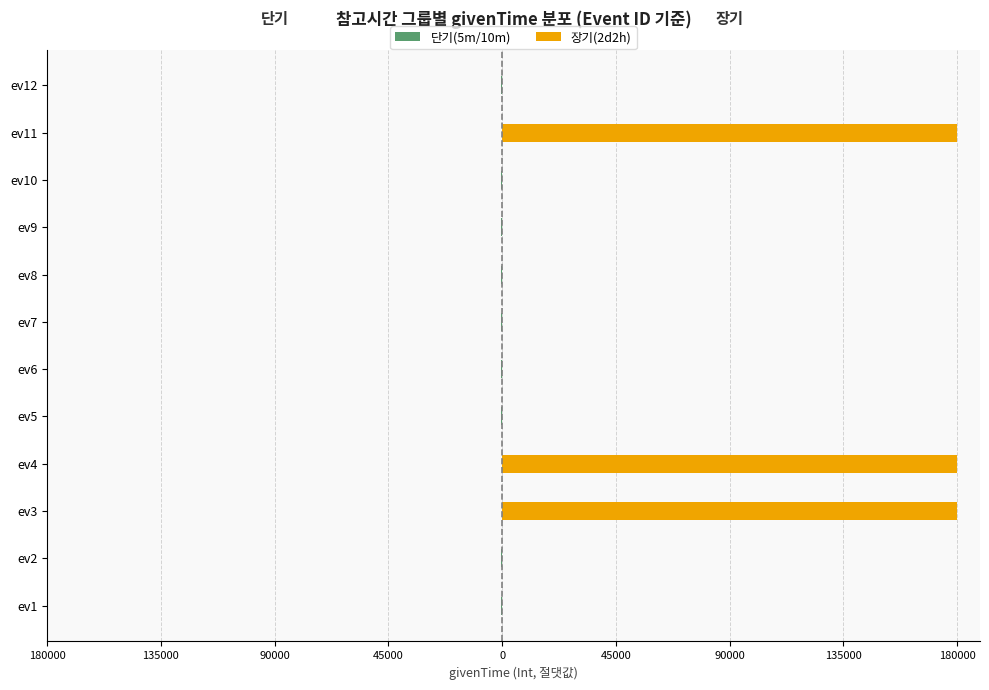

What is the greatest value displayed?

180000